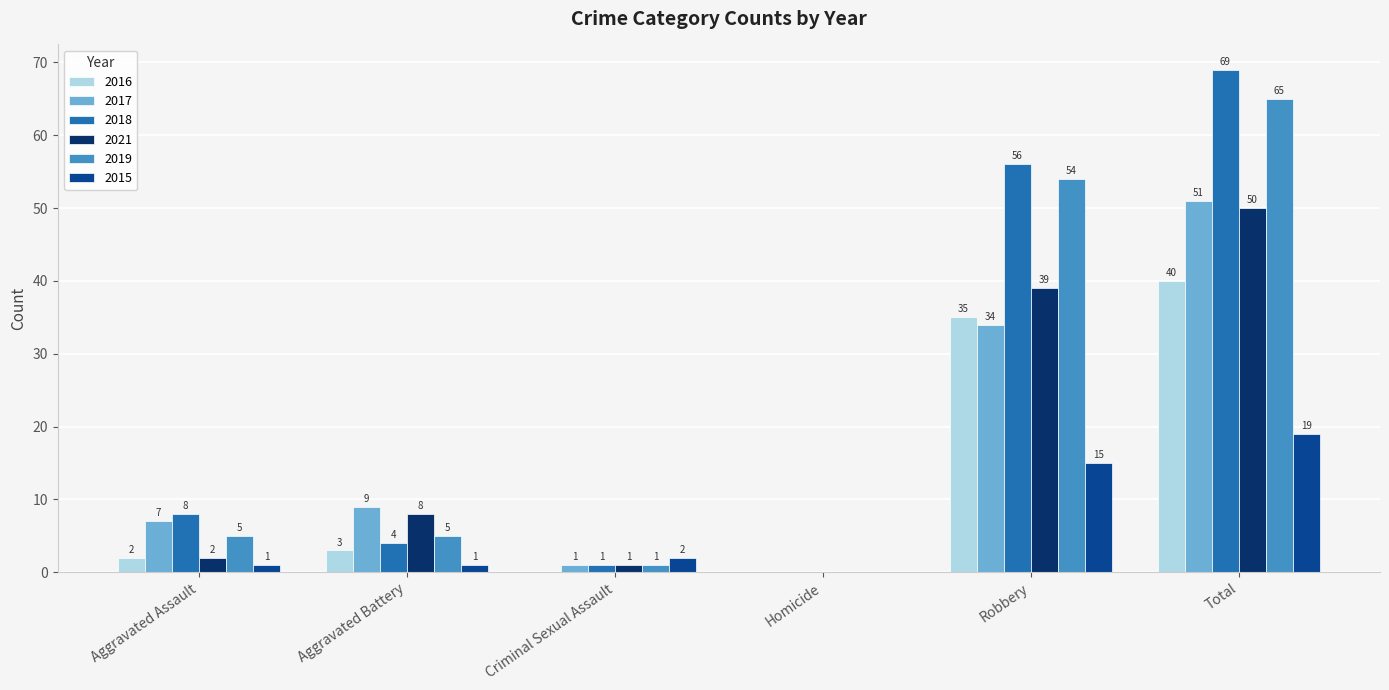

Reading right to left, what are all the values shown in this chart?

2016: 40	35	0	0	3	2
2017: 51	34	0	1	9	7
2018: 69	56	0	1	4	8
2021: 50	39	0	1	8	2
2019: 65	54	0	1	5	5
2015: 19	15	0	2	1	1